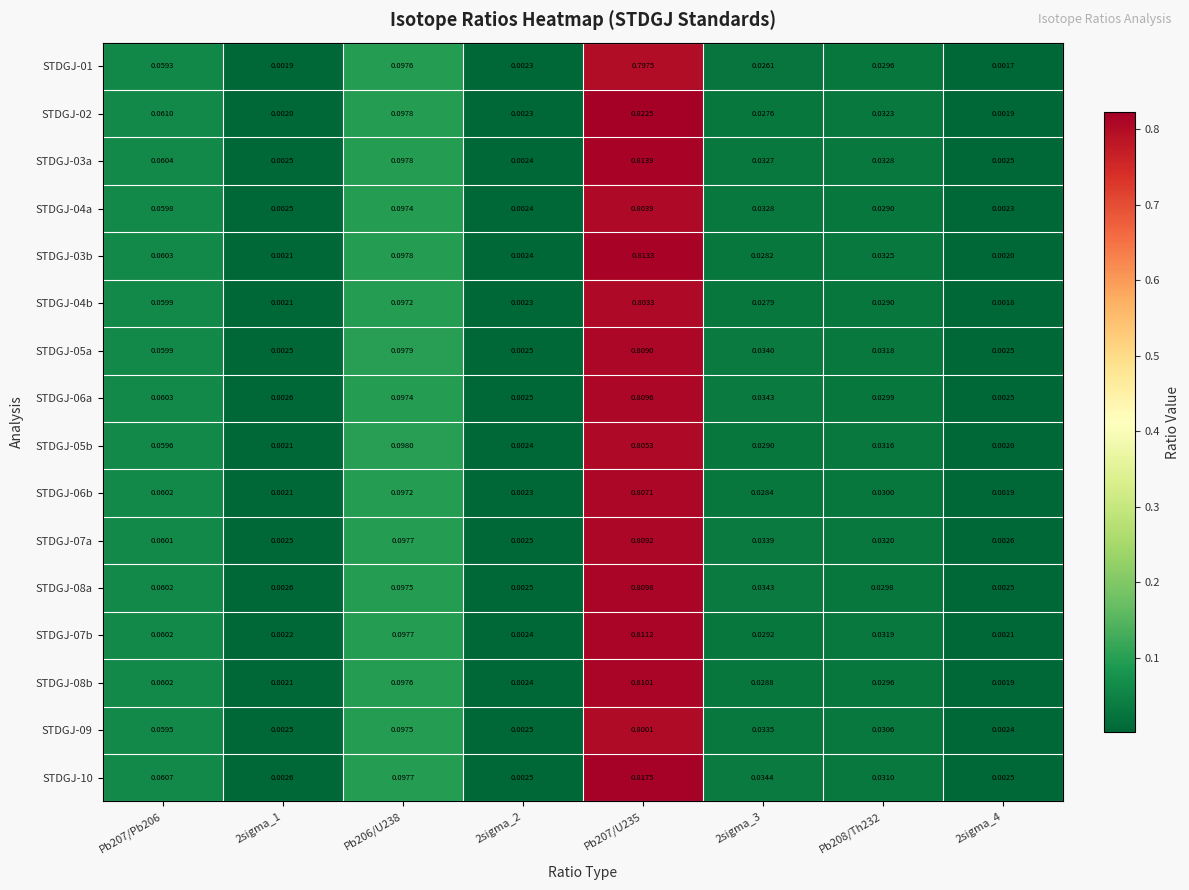

Is the value of STDGJ-06b at Pb206/U238 greater than the value of STDGJ-06a at 2sigma_2?

Yes